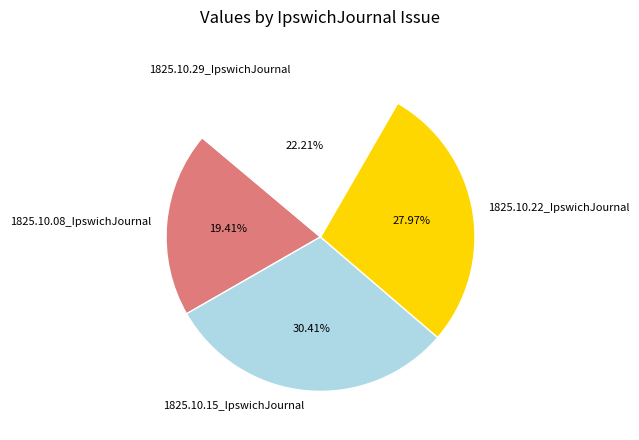

What percentage do 1825.10.08_IpswichJournal and 1825.10.29_IpswichJournal together represent?

41.6%